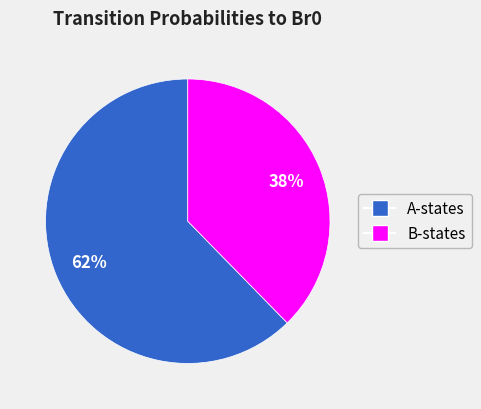

To the nearest percent, what is the average slice percentage?

50%